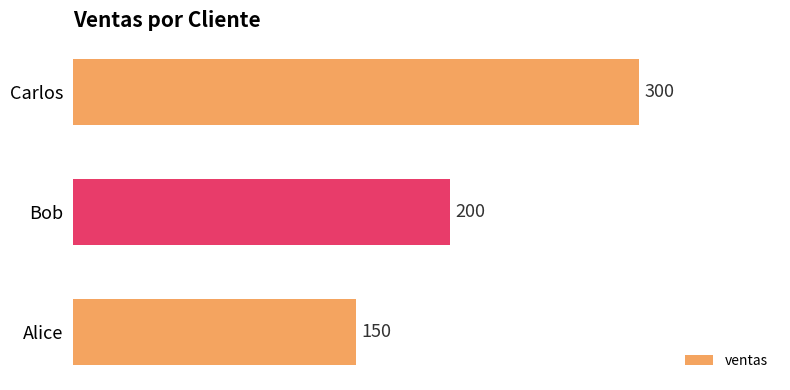

Rank the categories by value from highest to lowest.

Carlos, Bob, Alice